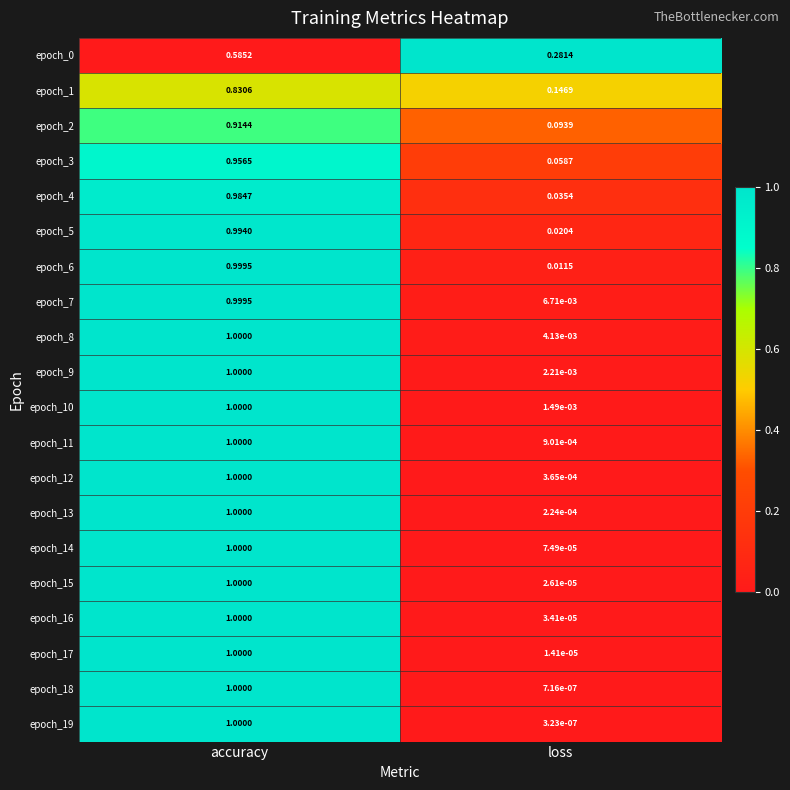

Where is epoch_18 nearest to the value 0?

loss